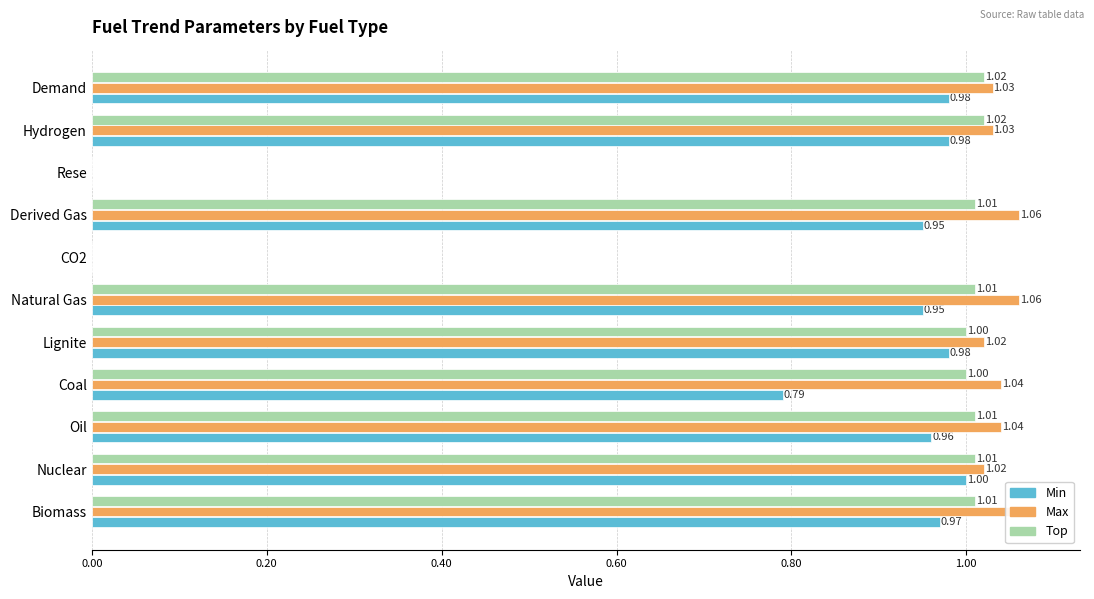

Between Lignite and Derived Gas, which series saw the biggest shift?

Max